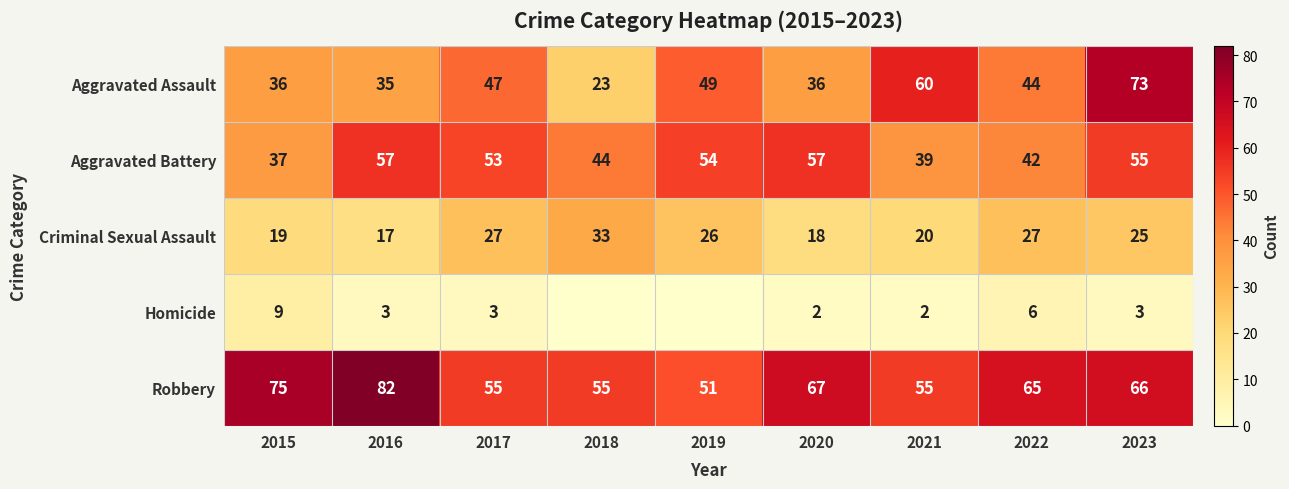

What is the minimum value for Criminal Sexual Assault?

17